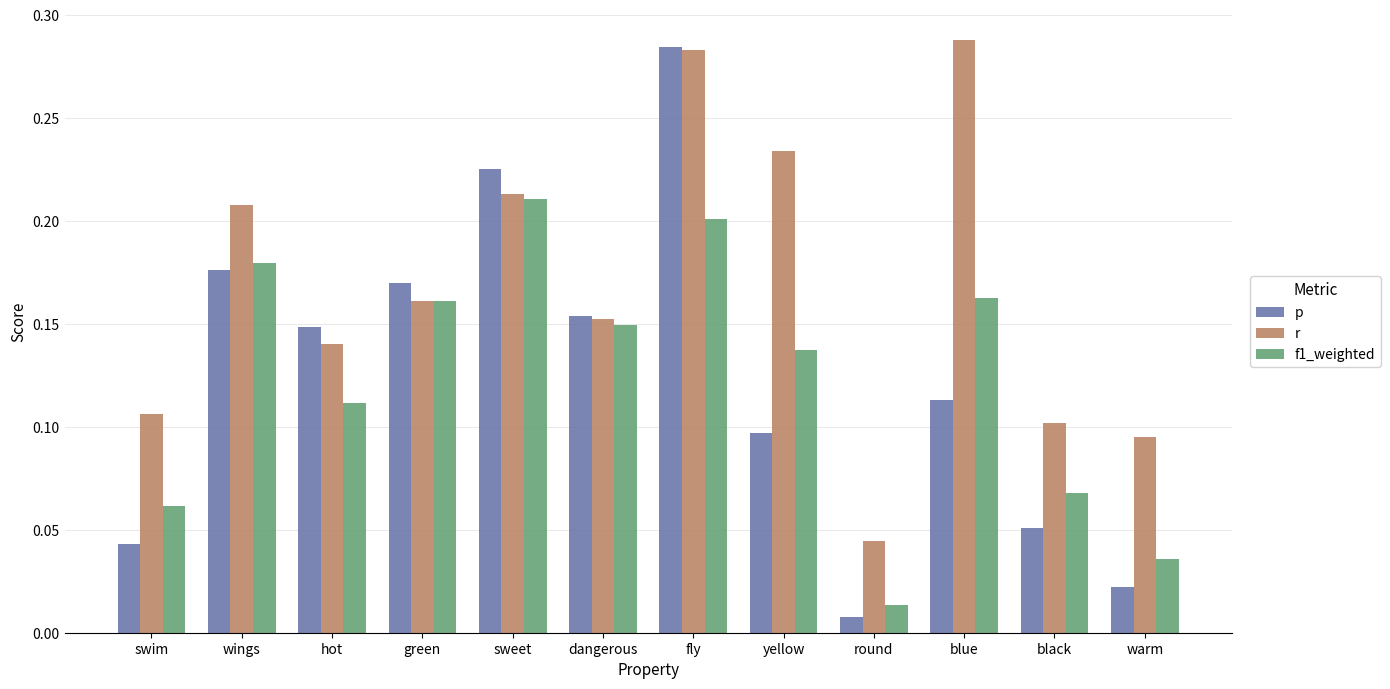

Rank the categories by r value from highest to lowest.

blue, fly, yellow, sweet, wings, green, dangerous, hot, swim, black, warm, round